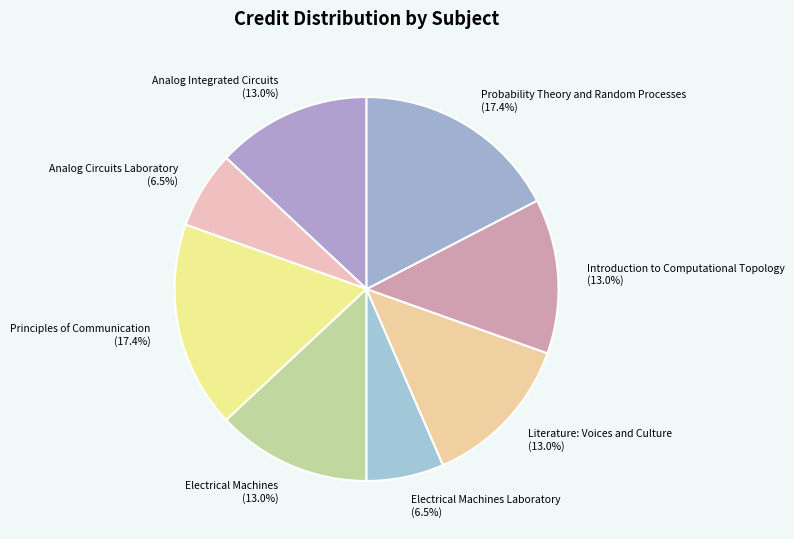

Which has a higher value, Electrical Machines Laboratory (6.5%) or Electrical Machines (13.0%)?

Electrical Machines (13.0%)